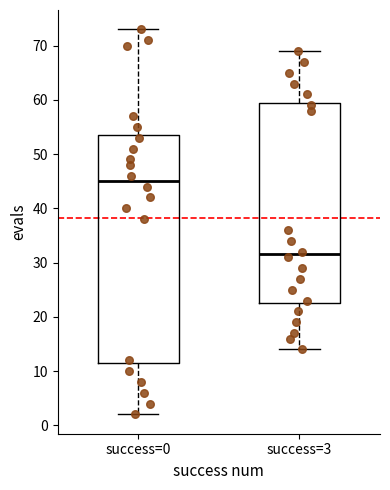

Which box is the tallest, from its lower edge to its upper edge?

success=0